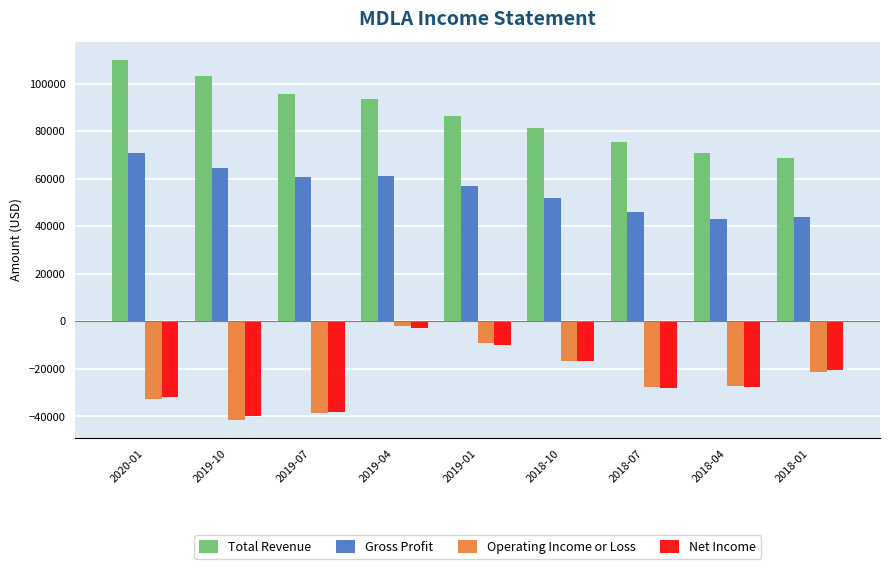

What are all the series names shown in the legend?

Total Revenue, Gross Profit, Operating Income or Loss, Net Income